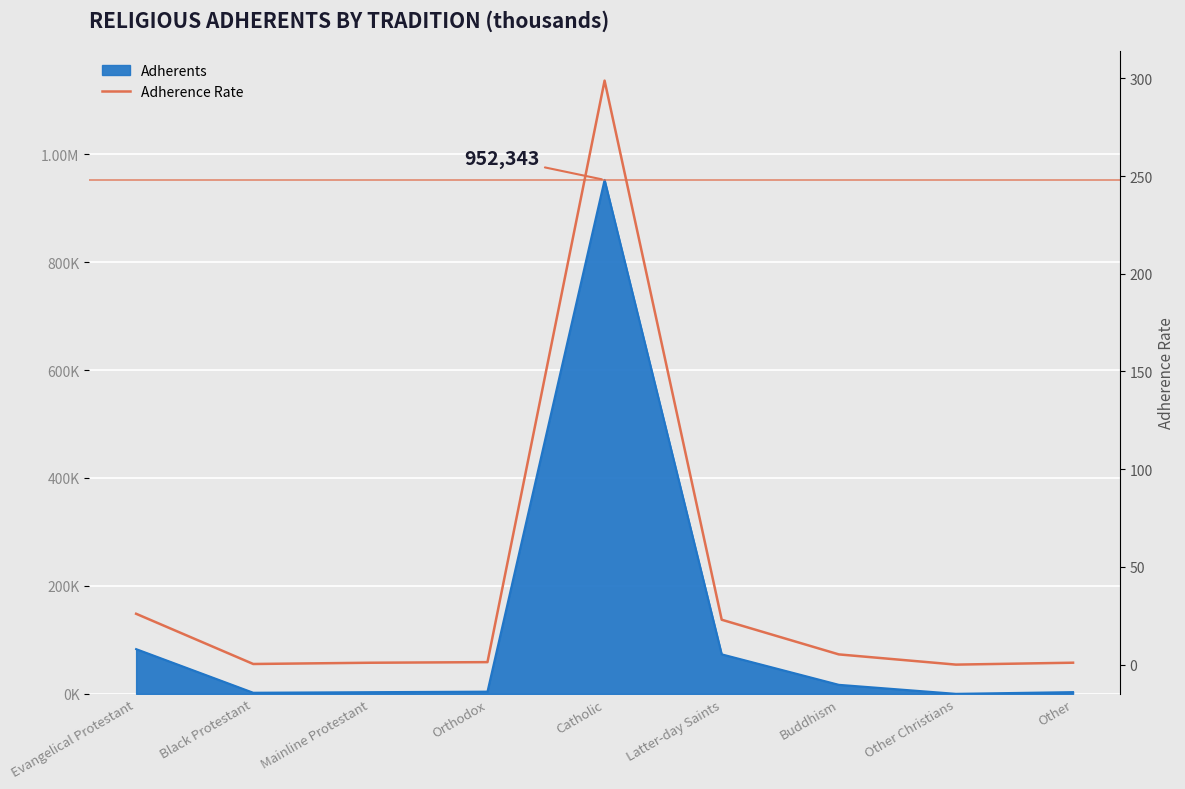

What position from the left is Black Protestant?

2